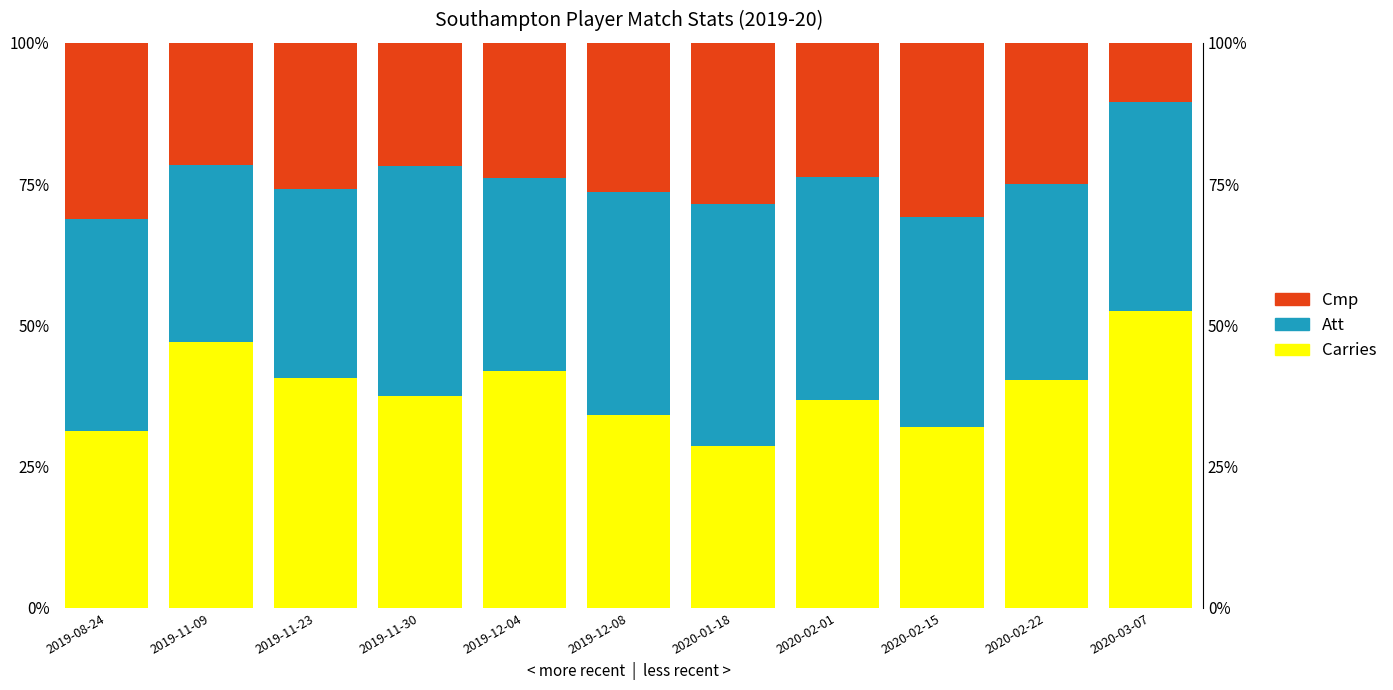

Which category has the highest value across all series?

2020-03-07